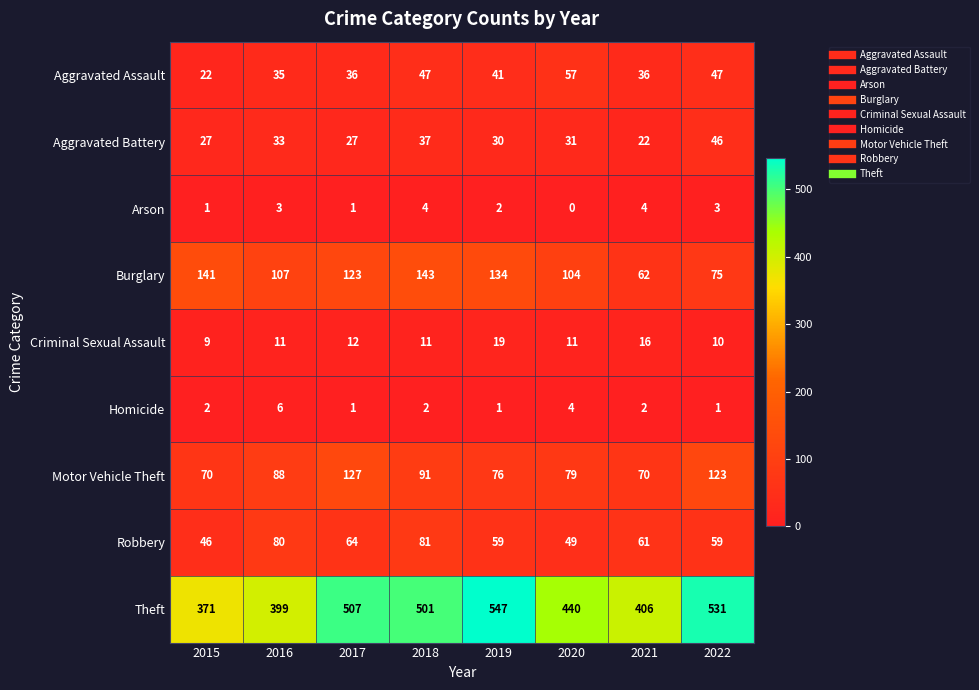

What is the total value across all series at 2016?

762